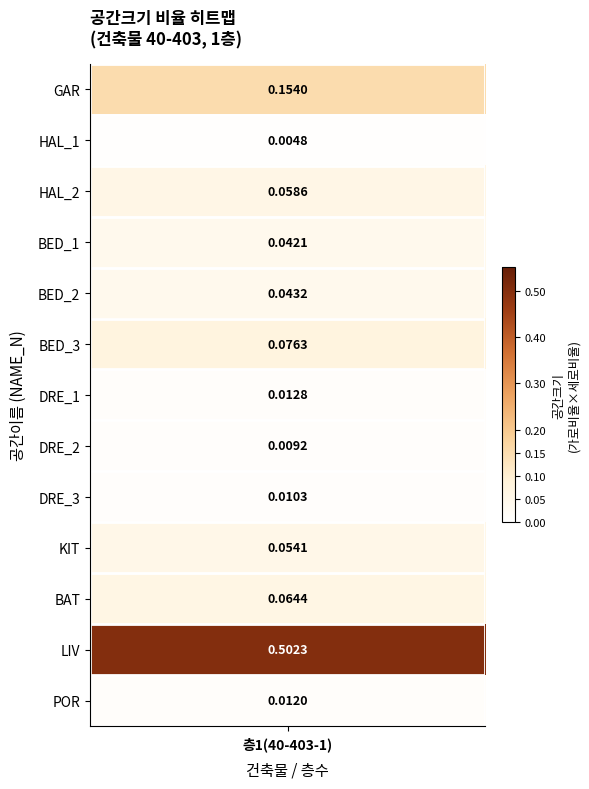

Which series has the largest range (max minus min)?

LIV